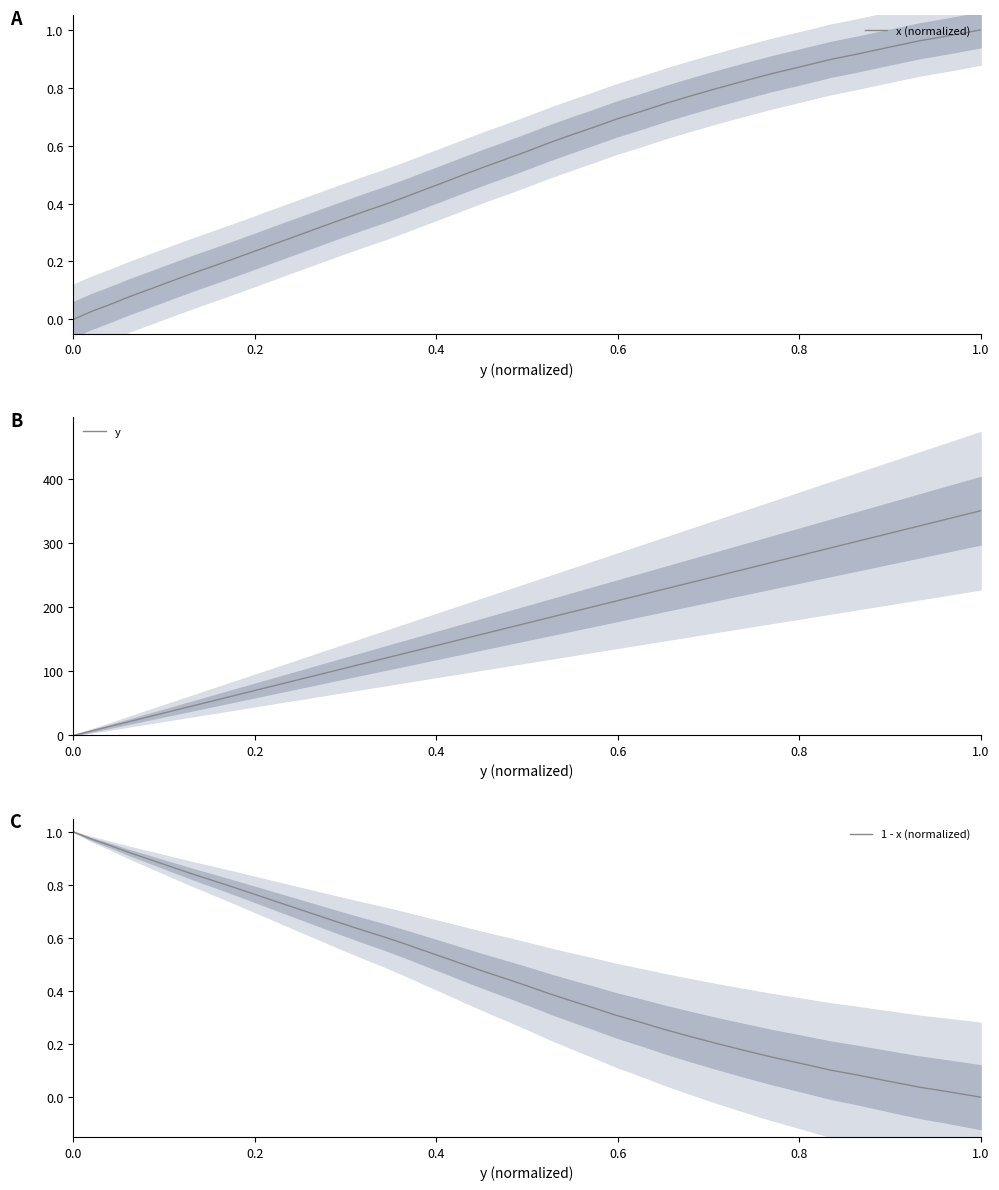

What is the highest value of the y series?

350.9